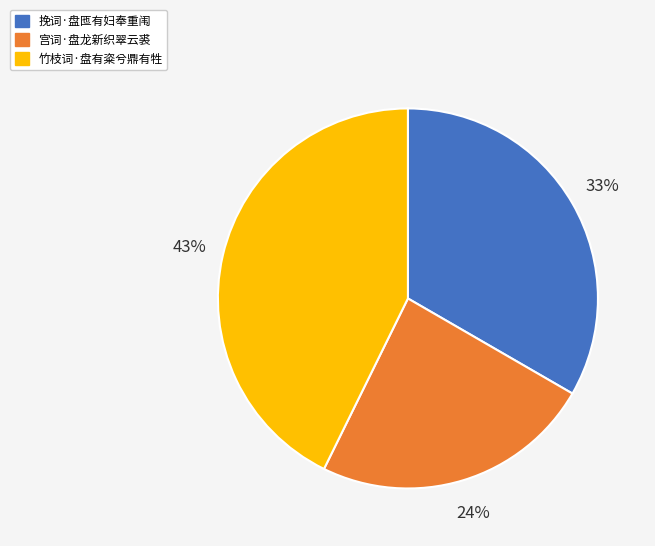

Does any single category account for the majority?

No